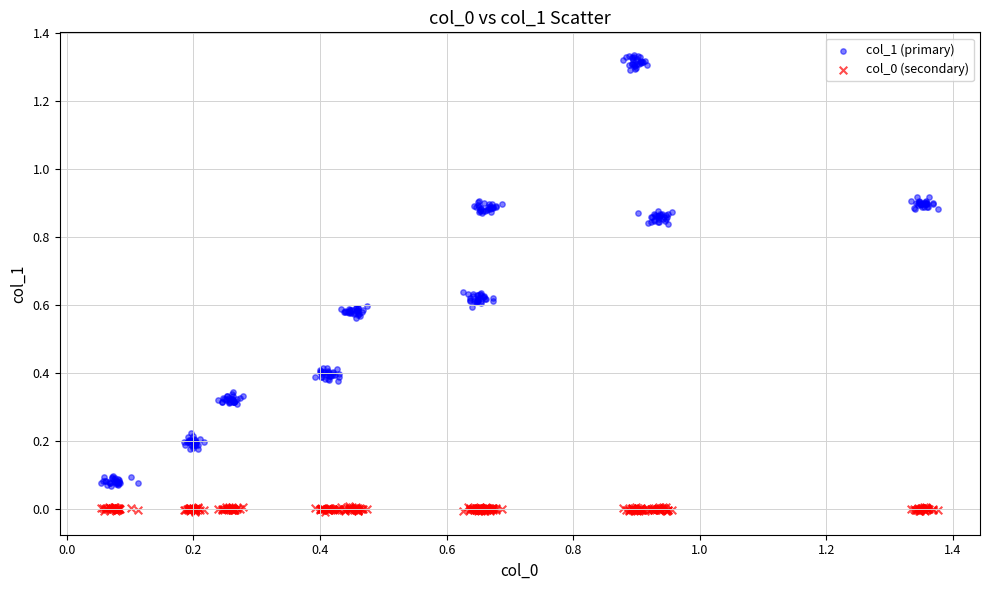

Which series has the widest spread of Y values?

col_1 (primary)